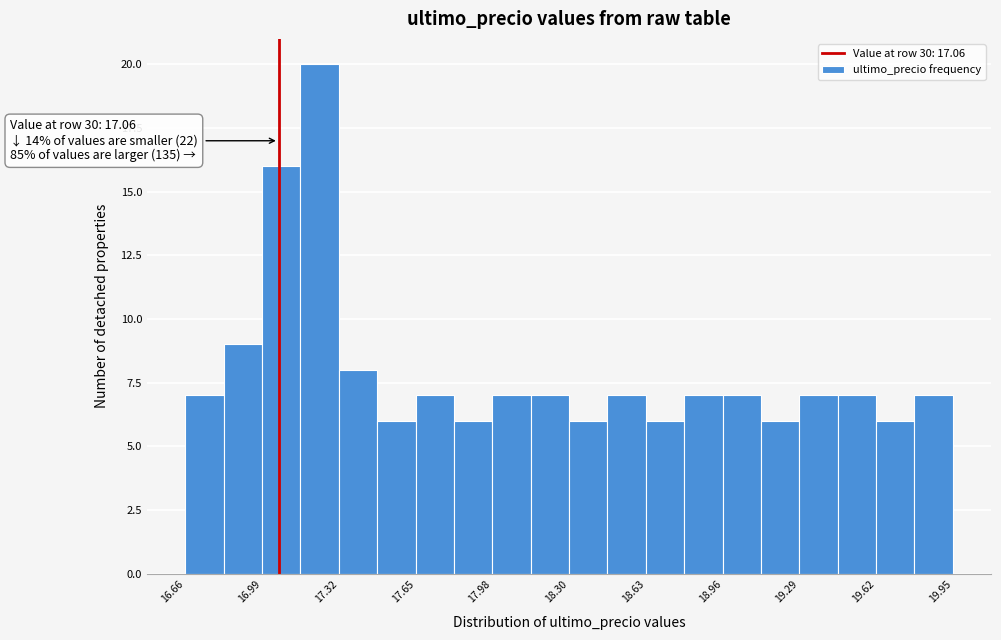

Read against the x-axis, roughly where is the centre of the tallest bar?

17.25